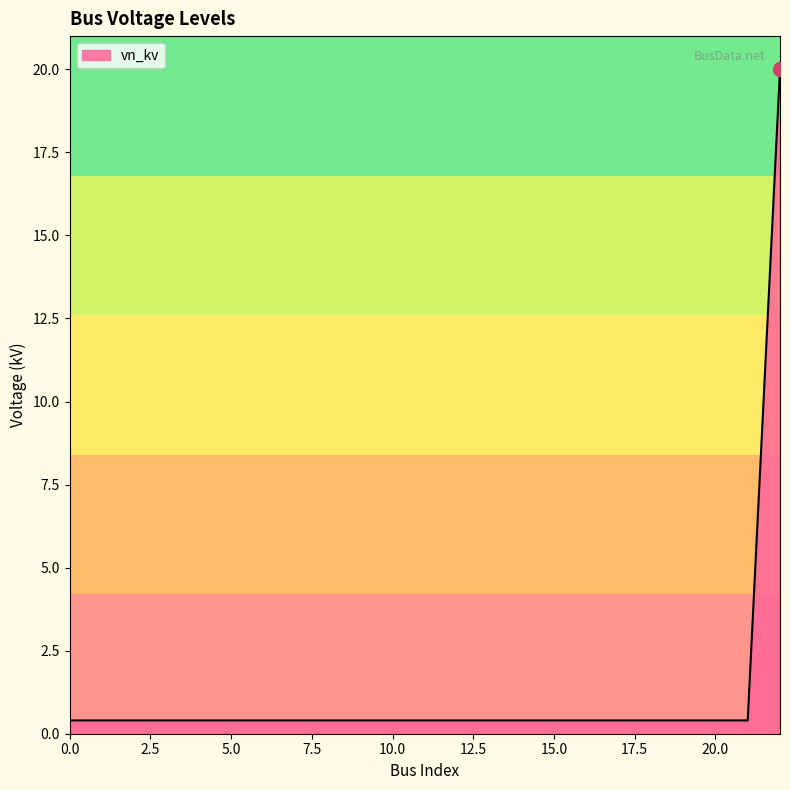

What is the greatest value displayed?

20.0